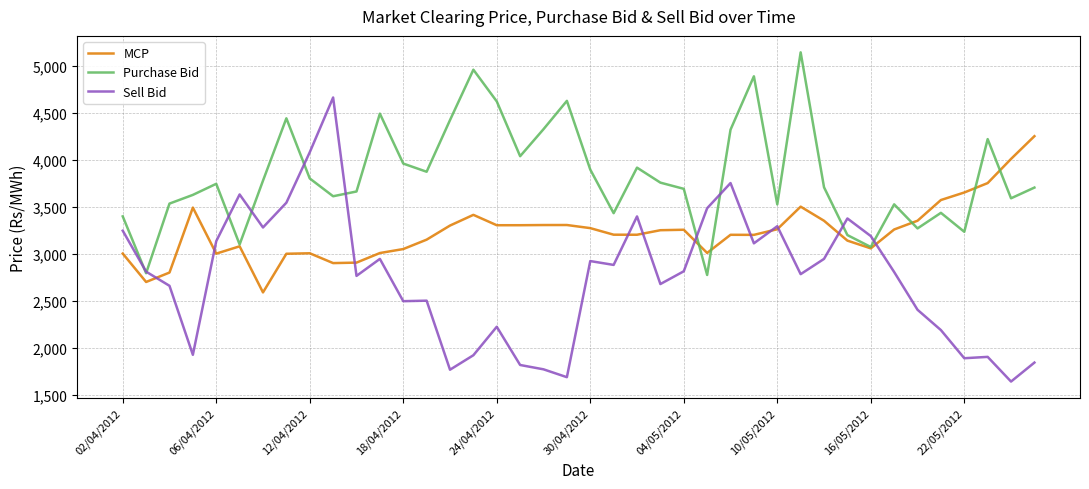

Rank the series by their maximum value, from lowest to highest.

MCP, Sell Bid, Purchase Bid